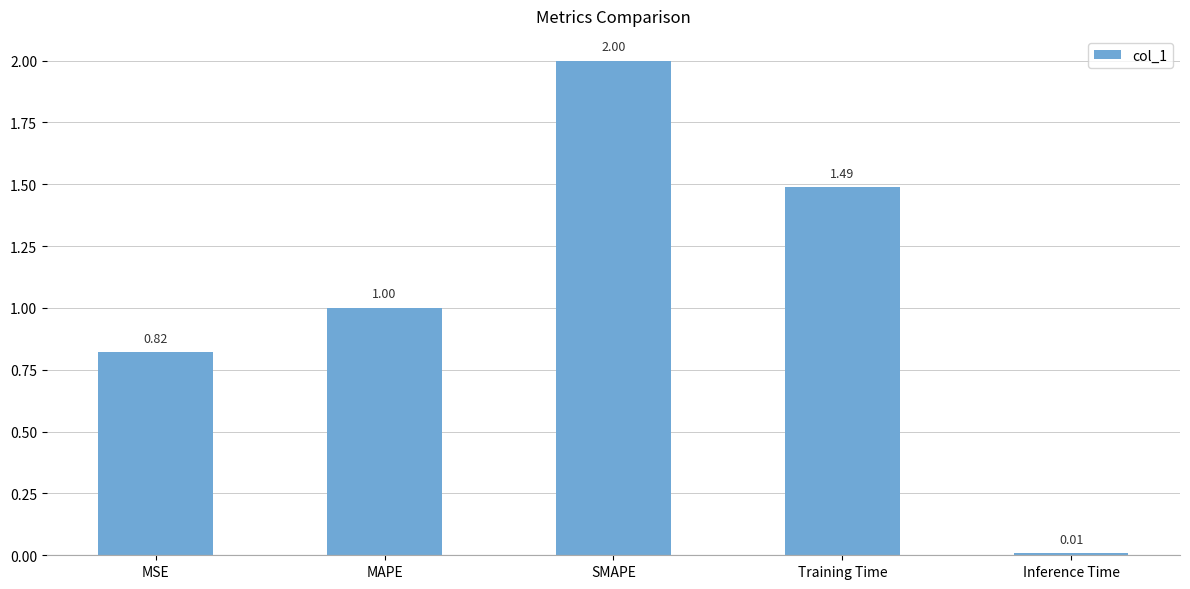

Which label corresponds to the largest value in the chart?

SMAPE